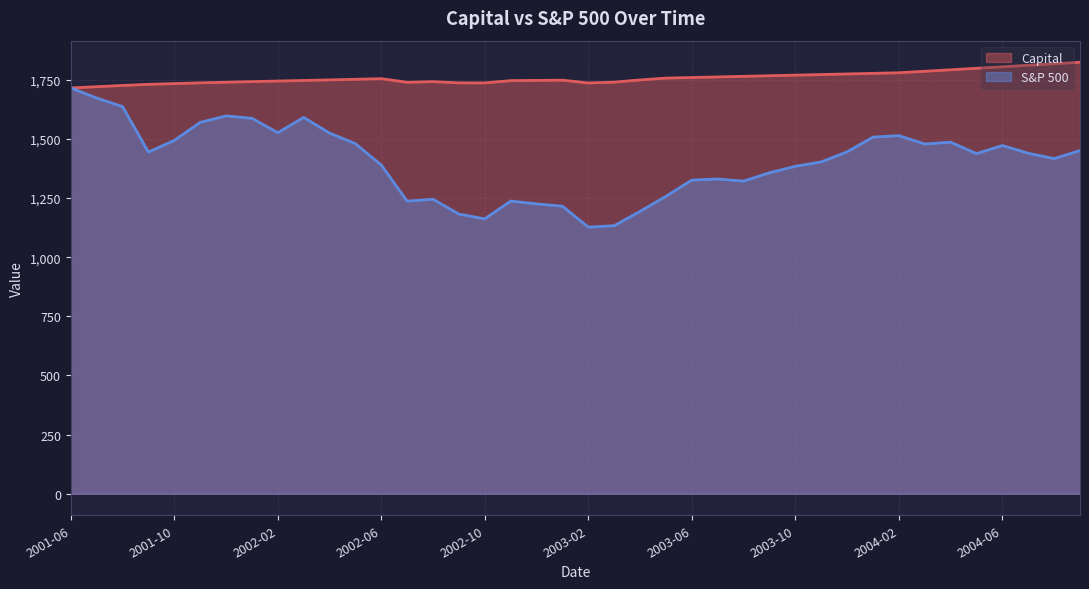

Reading right to left, transcribe all the data shown in this chart.

Capital: 1824.3	1817.9	1811.5	1805.1	1798.8	1792.4	1786.1	1779.8	1777.3	1774.8	1772.3	1769.7	1767.2	1764.7	1762.2	1759.7	1757.2	1749.6	1740.0	1736.8	1748.5	1747.5	1746.6	1736.9	1737.1	1742.3	1739.5	1754.8	1752.3	1749.8	1747.3	1744.8	1742.4	1739.9	1737.2	1734.1	1730.9	1726.0	1720.9	1715.7
S&P 500: 1451.1	1416.7	1439.5	1472.2	1437.8	1486.3	1478.7	1513.9	1507.7	1445.6	1403.0	1384.3	1357.1	1321.6	1330.7	1326.0	1257.5	1193.9	1133.2	1127.1	1215.6	1225.5	1237.4	1162.2	1182.1	1245.1	1237.0	1389.7	1479.9	1524.7	1591.0	1526.2	1587.3	1597.5	1570.0	1493.7	1444.5	1636.9	1673.0	1715.7